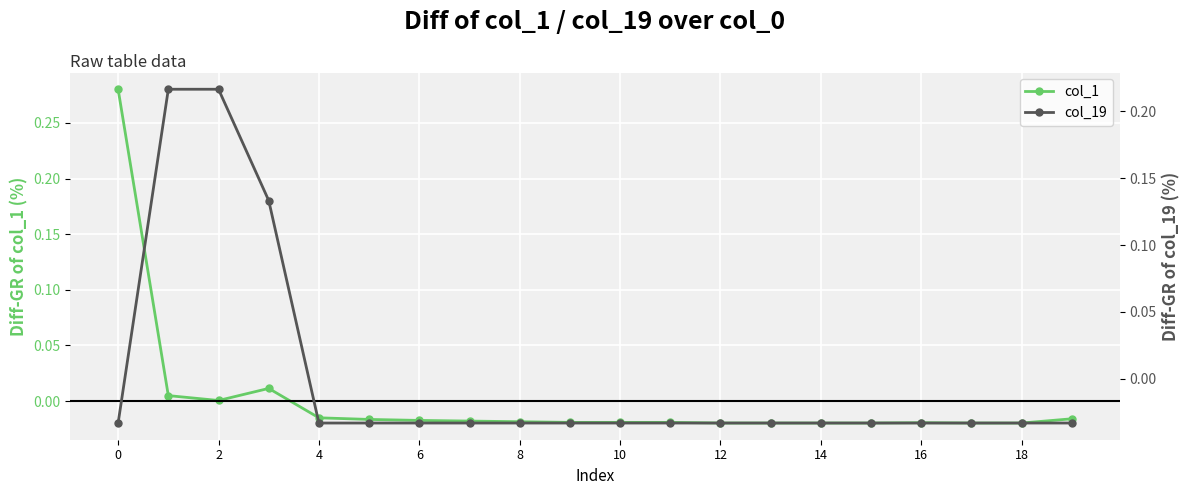

How many values in col_19 are below zero?

17